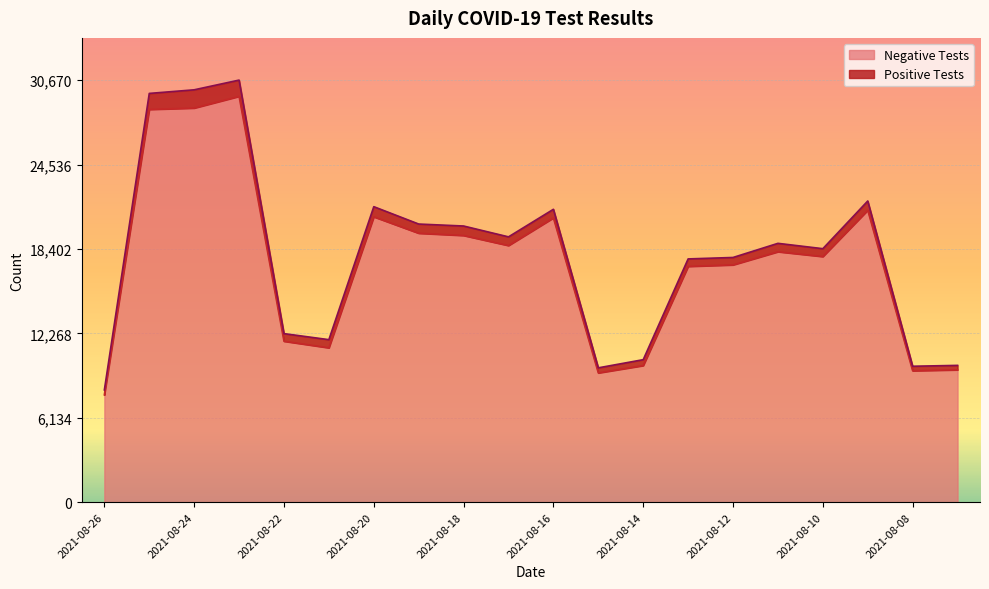

What is the average value?

17324